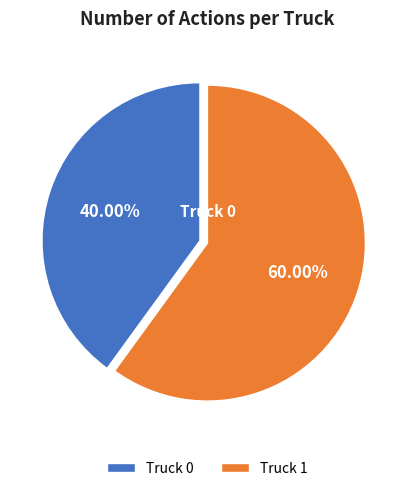

Which slice is the largest?

Truck 1